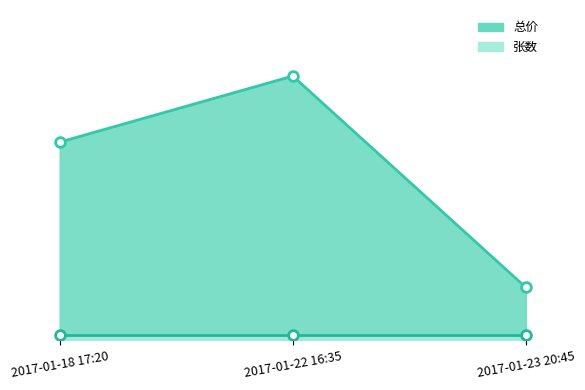

What is the value of the 2nd point from the left?

200